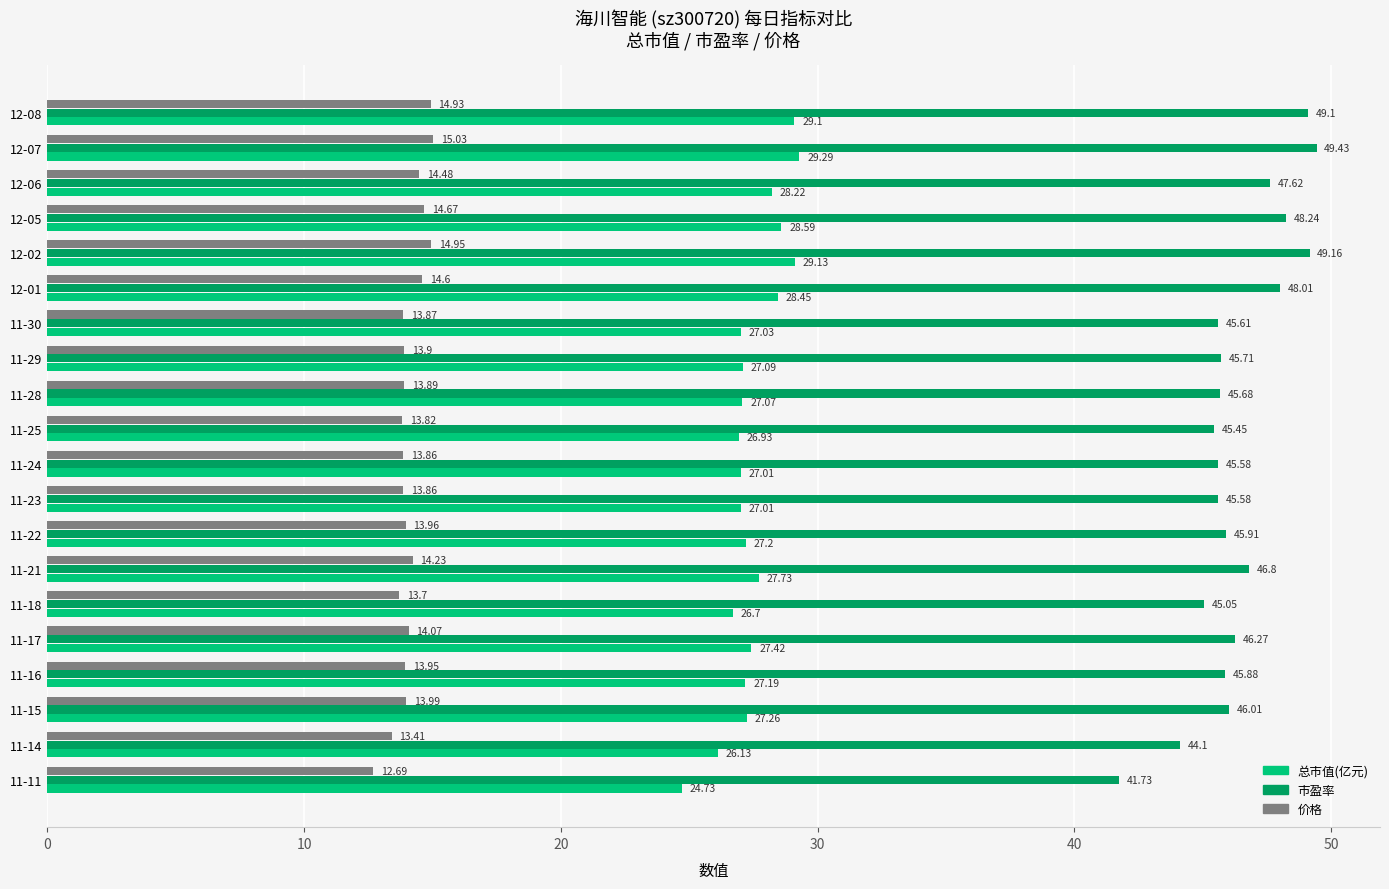

What is the average value of the 价格 series?

14.1